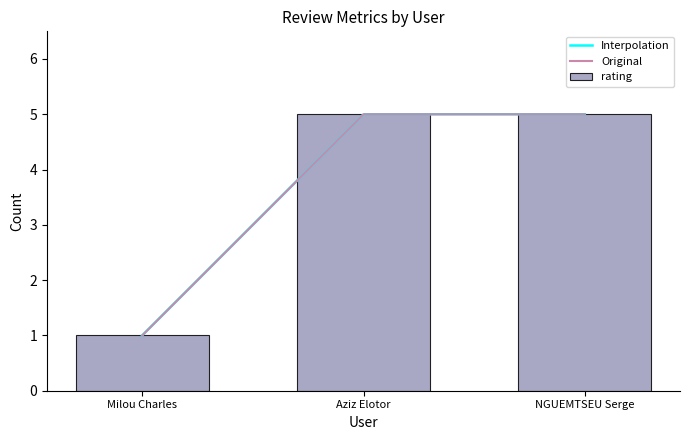

What is the lowest value of the Interpolation series?

1.0